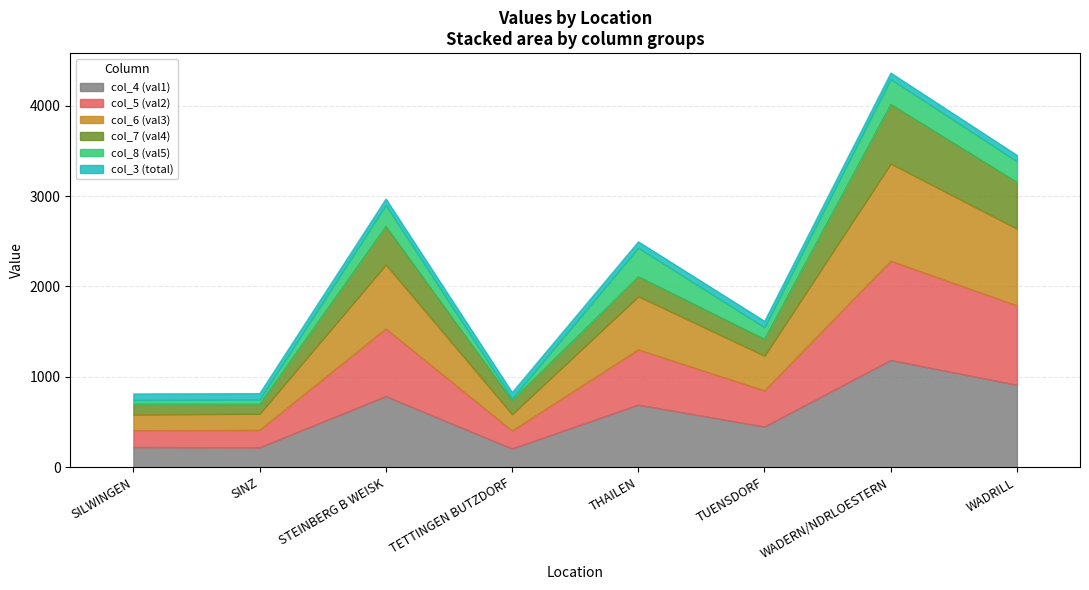

Which category has the lowest value across all series?

TETTINGEN BUTZDORF